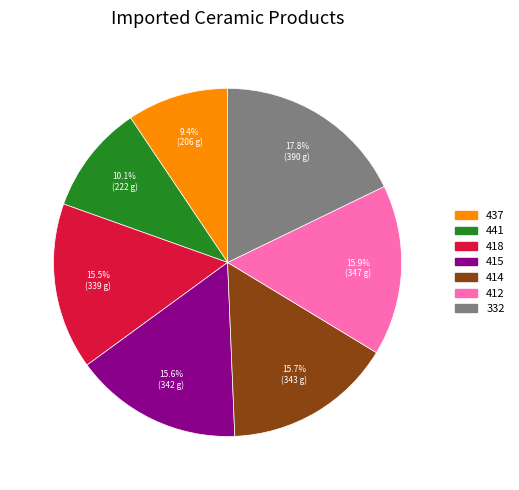

What is the ratio of the value at 418 to the value at 412?

1.0